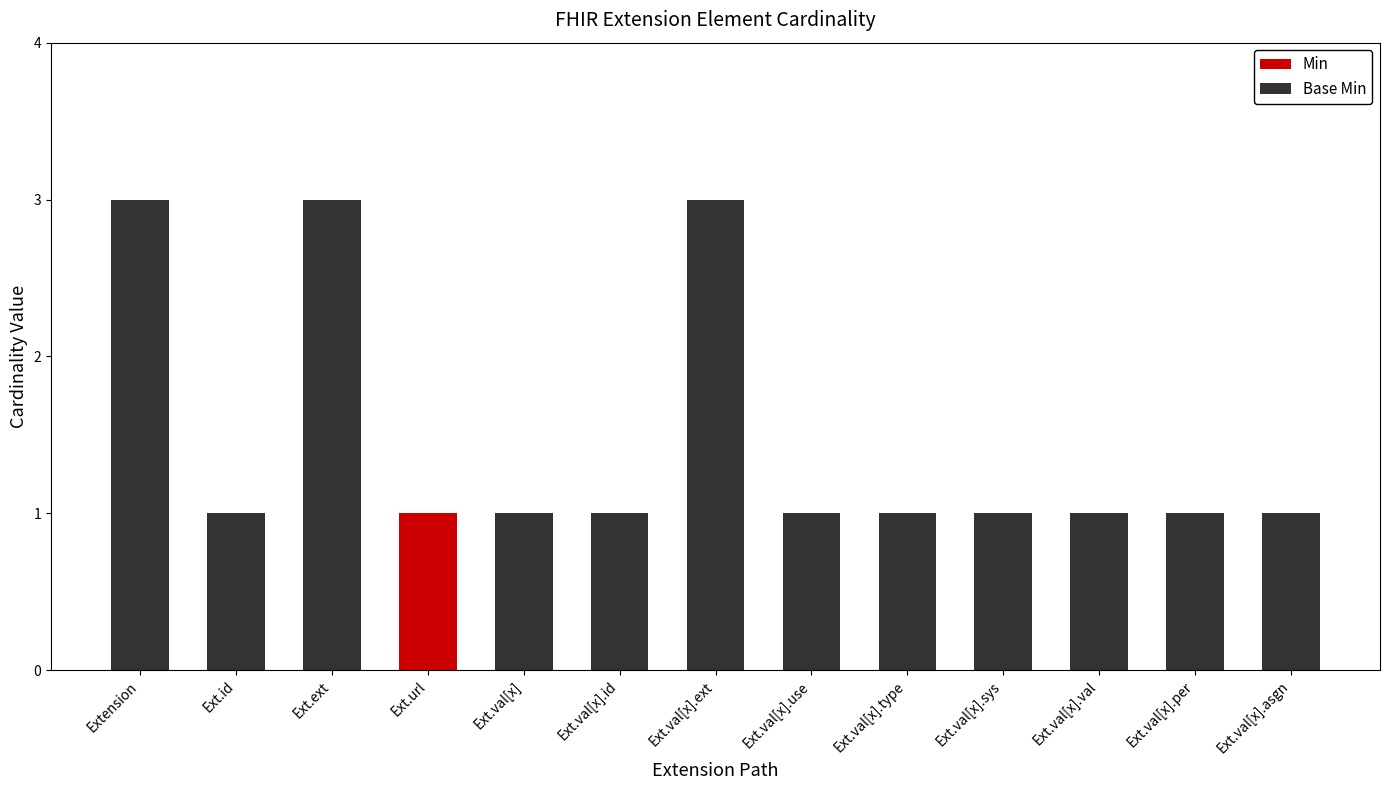

The value of Min at Ext.val[x].use is 0. True or false?

True